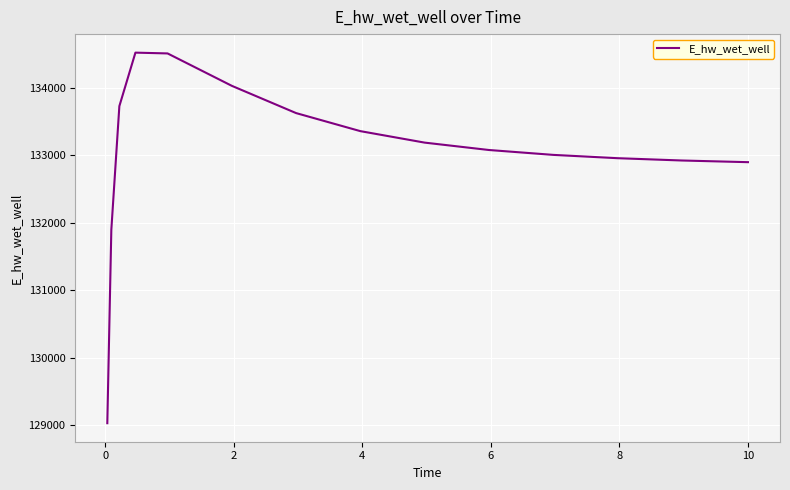

What is the difference between the maximum and minimum values?

5490.0